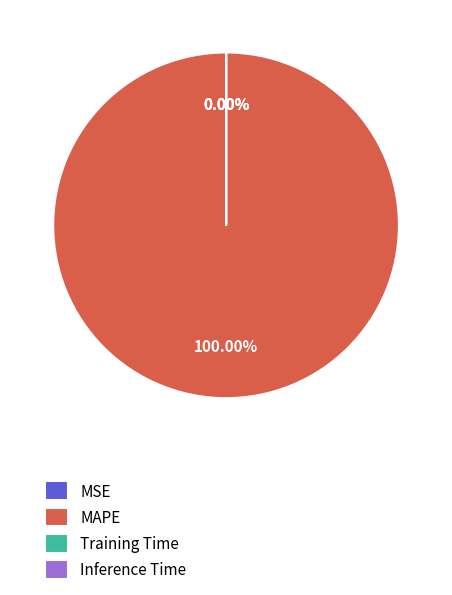

Does Inference Time represent more than half of the total?

No